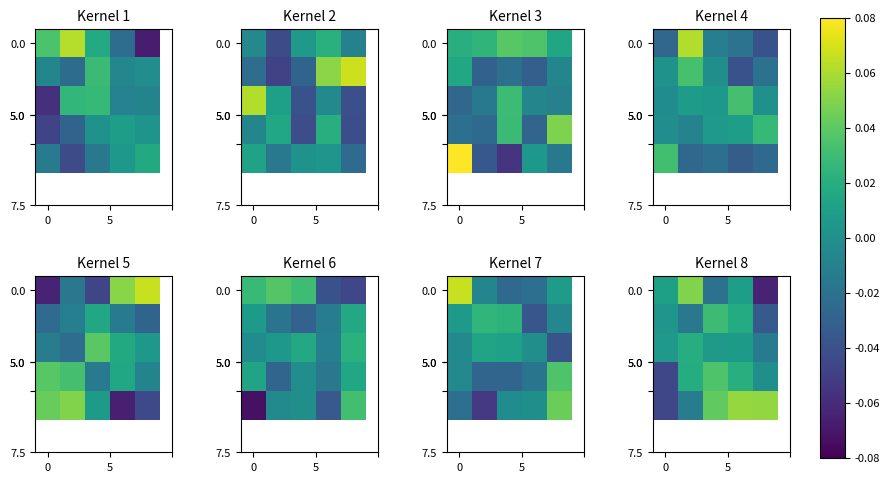

What is the spread (max minus min) of values at 0?

0.1